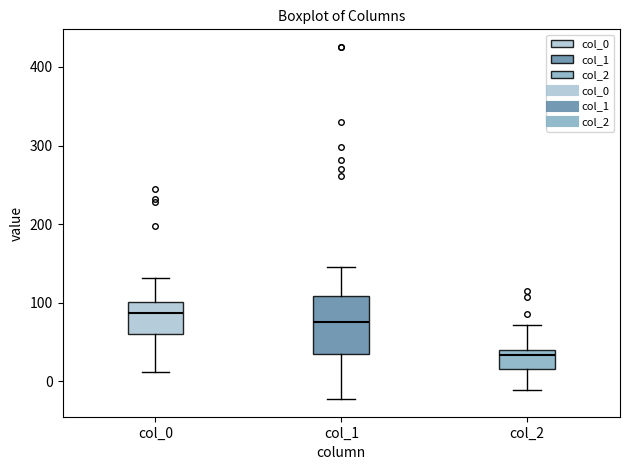

Which box's median line is the highest?

col_0